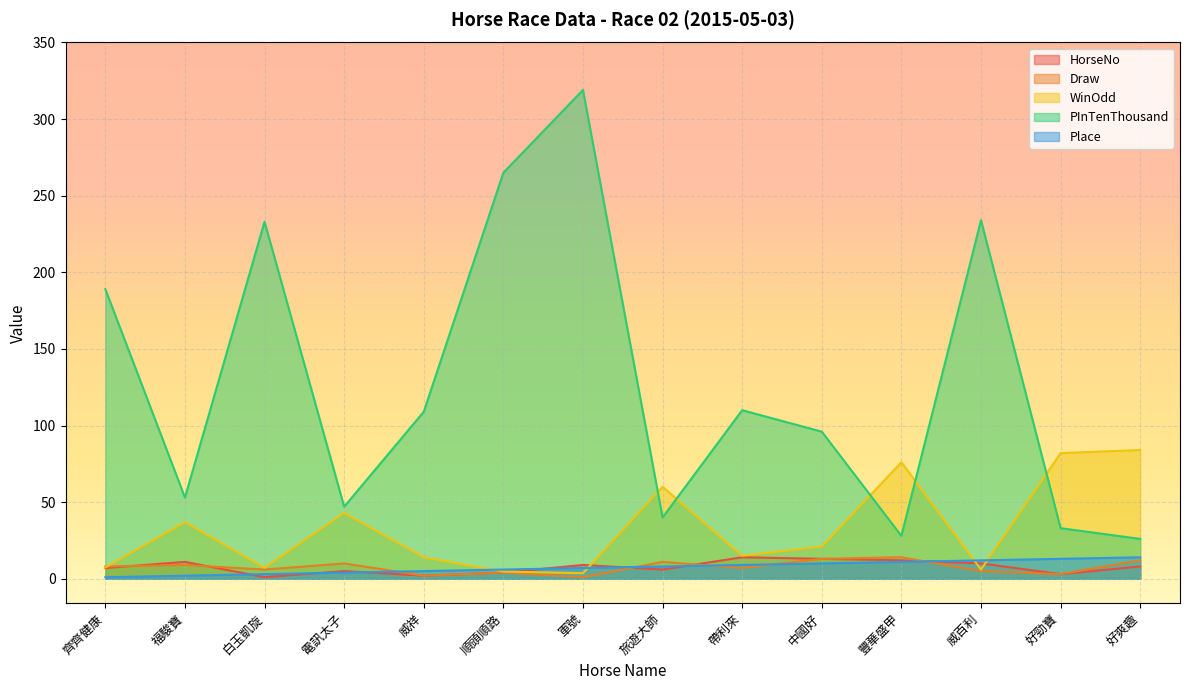

At how many categories does at least one series exceed 39?

14